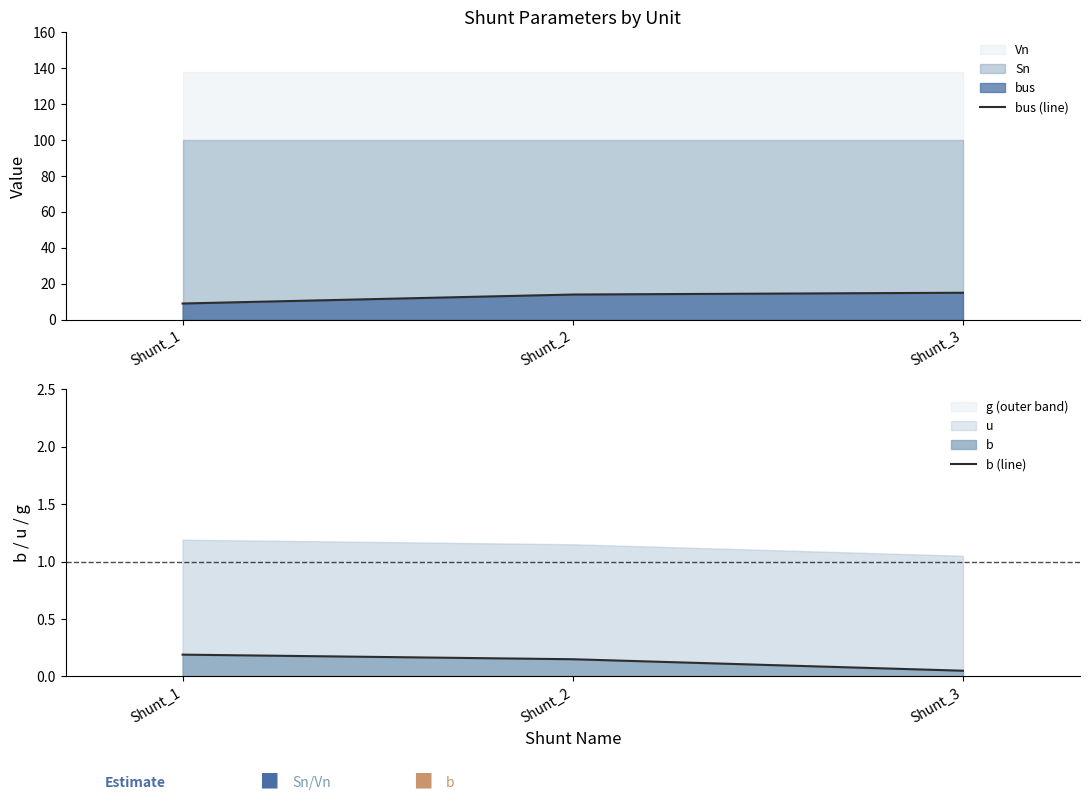

At which category is the sum across all series the highest?

Shunt_3